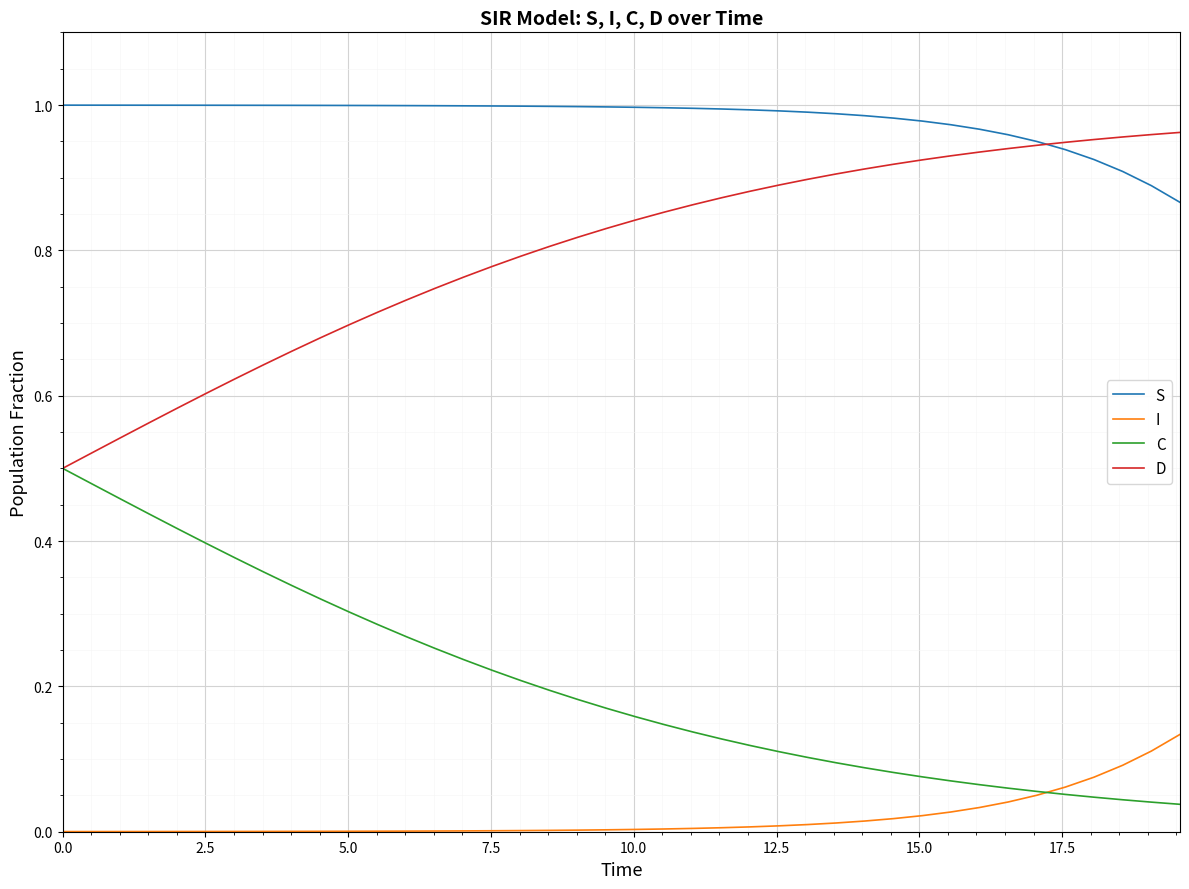

True or false: S and I intersect in this chart.

False